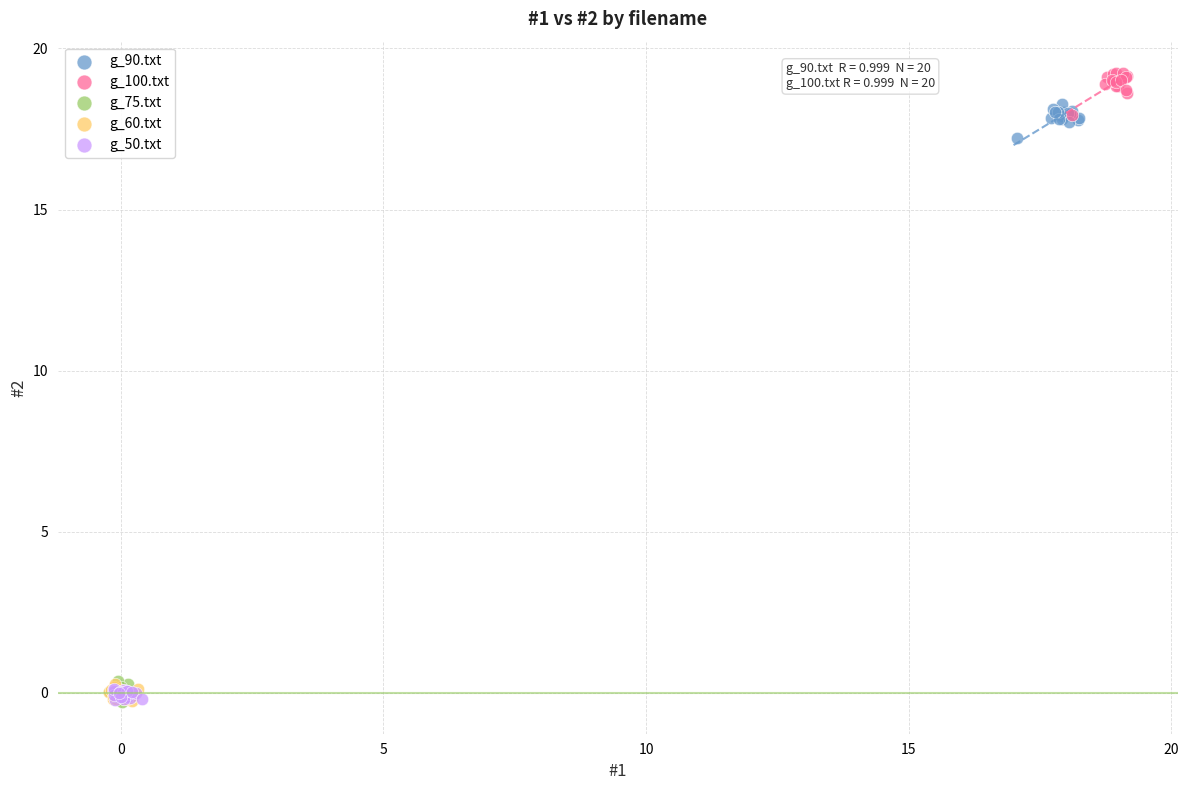

Which series contains the highest Y value?

g_100.txt